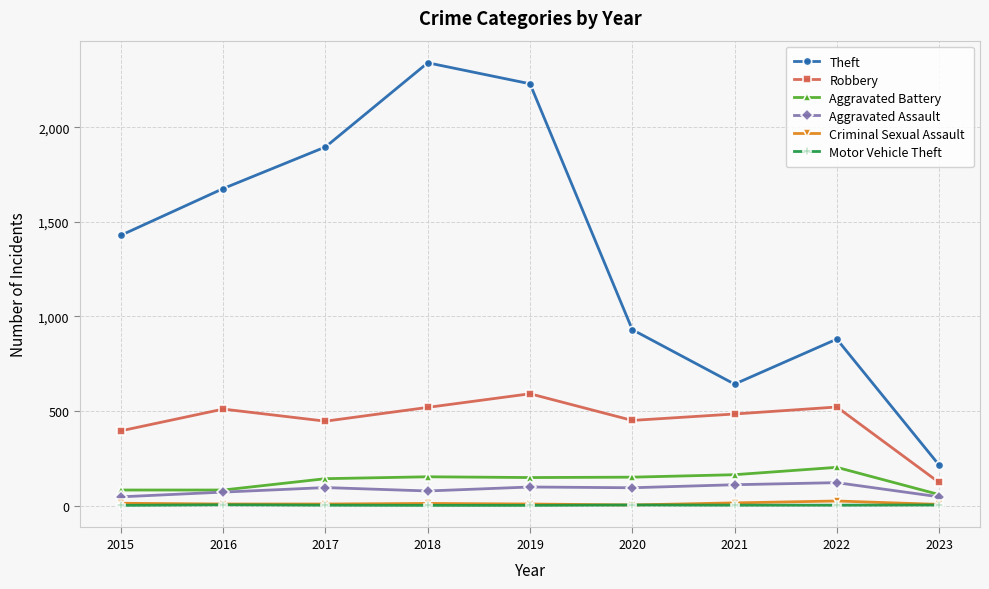

Which series has the widest spread of values?

Theft